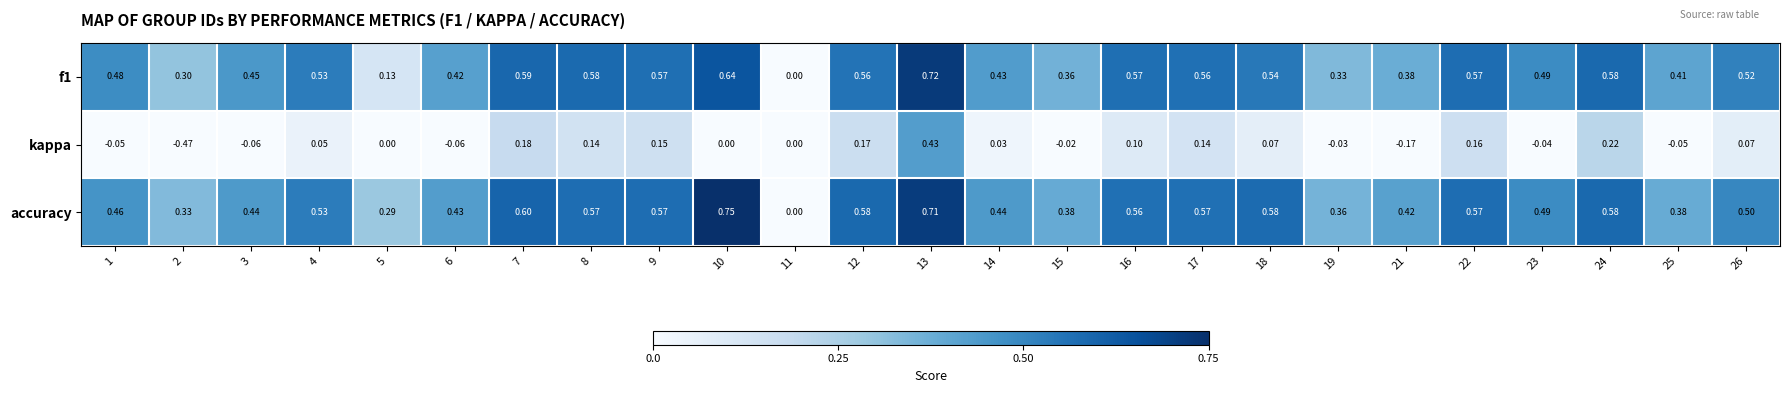

Count the number of categories in the chart.

25